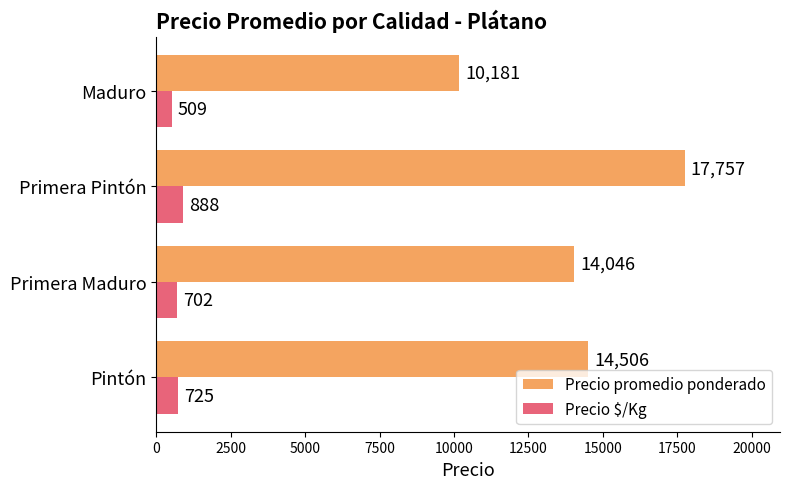

What is the average value of the Precio $/Kg series?

706